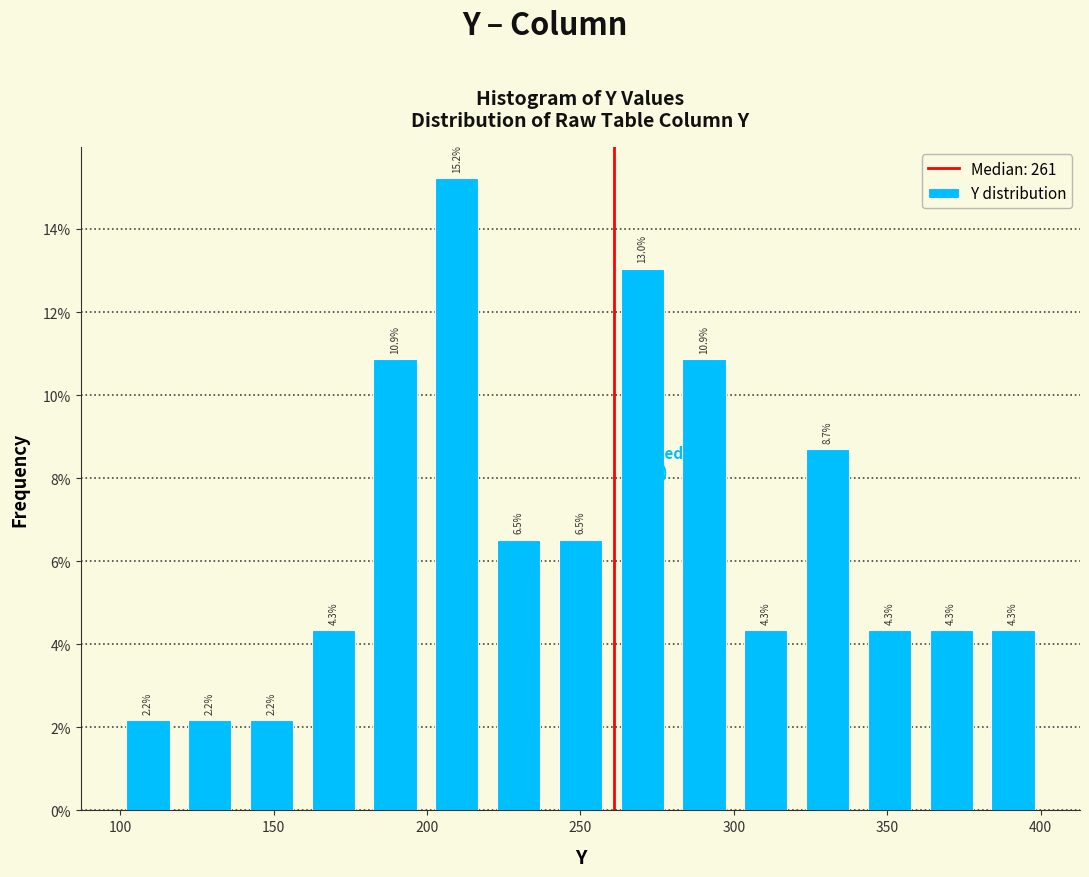

Reading left to right, transcribe this chart: for each bar, give the range it covers on the x-axis and its height. The bar edges are not printed on the chart, so give them approximately, as read against the axis.

100 to 120: 2.2
120 to 140: 2.2
140 to 160: 2.2
160 to 180: 4.3
180 to 200: 10.9
200 to 220: 15.2
220 to 240: 6.5
240 to 260: 6.5
260 to 280: 13.0
280 to 300: 10.9
300 to 320: 4.3
320 to 340: 8.7
340 to 360: 4.3
360 to 380: 4.3
380 to 400: 4.3